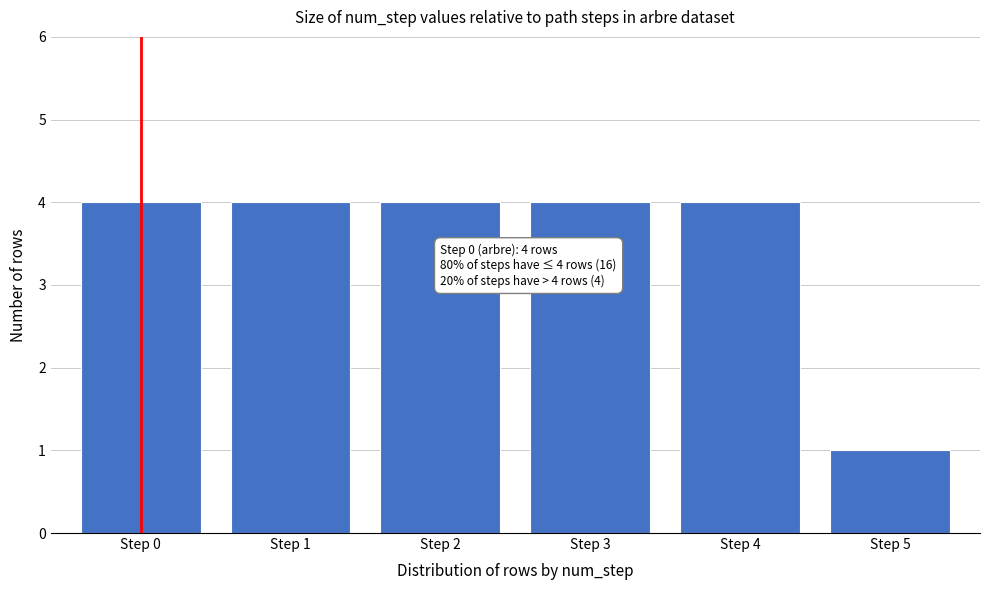

Reading left to right, transcribe all the data shown in this chart.

4	4	4	4	4	1